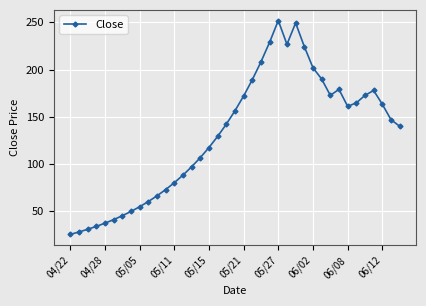

What is the value of the 30th point from the left?

190.0